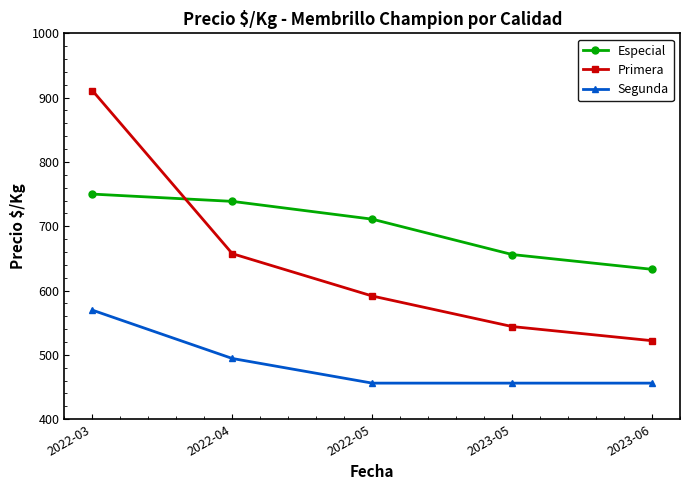

What is the value of the Especial point at the 4th from the left?

656.0